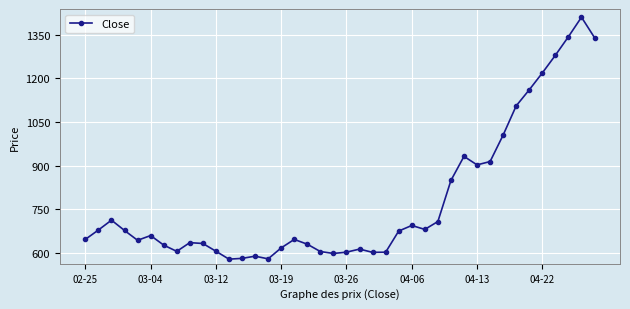

What is the greatest value displayed?

1410.8